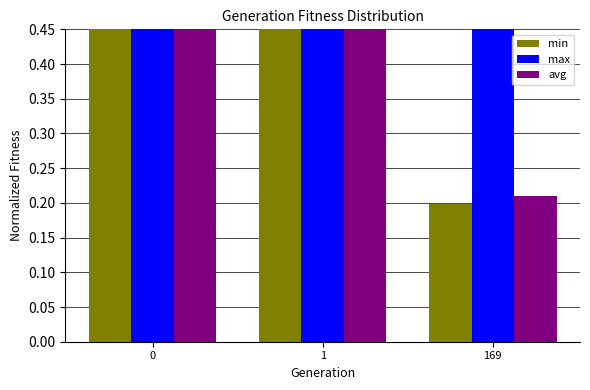

Rank the series at 169 from lowest to highest value.

min, avg, max